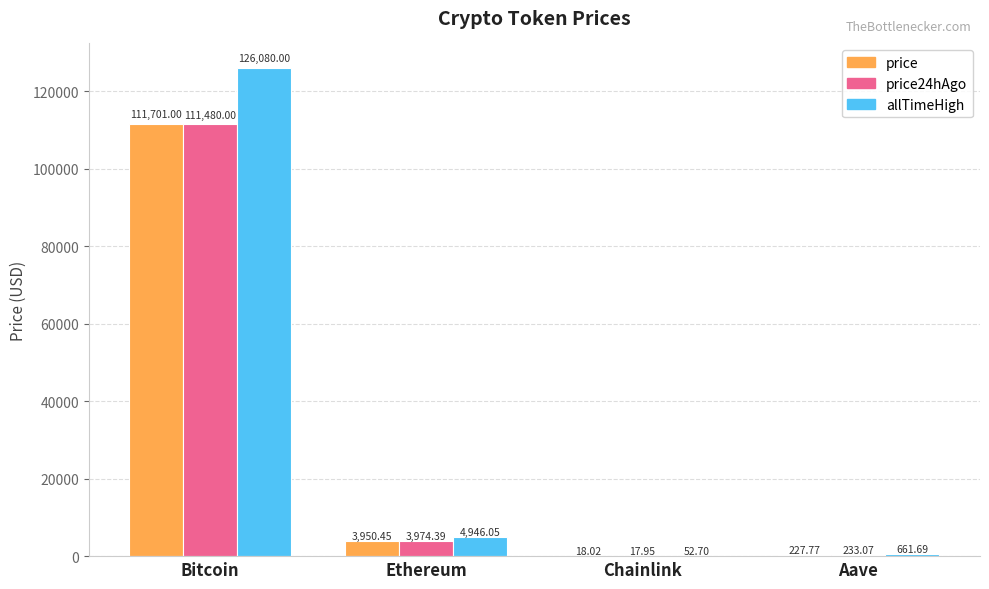

At which category is the sum across all series the highest?

Bitcoin